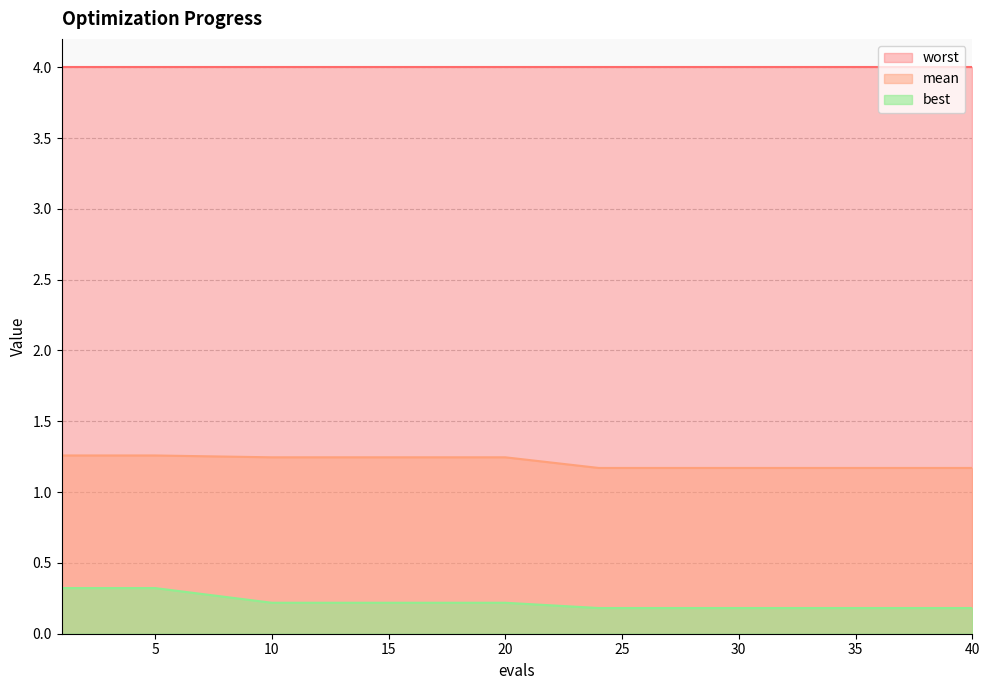

At how many categories does at least one series exceed 0?

15